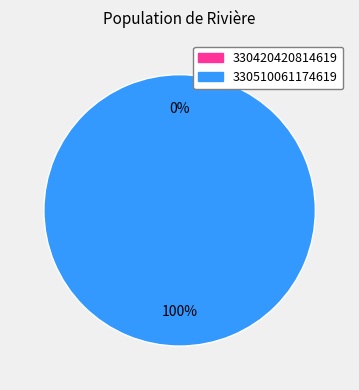

Does 330420420814619 account for over 50% of the chart?

No